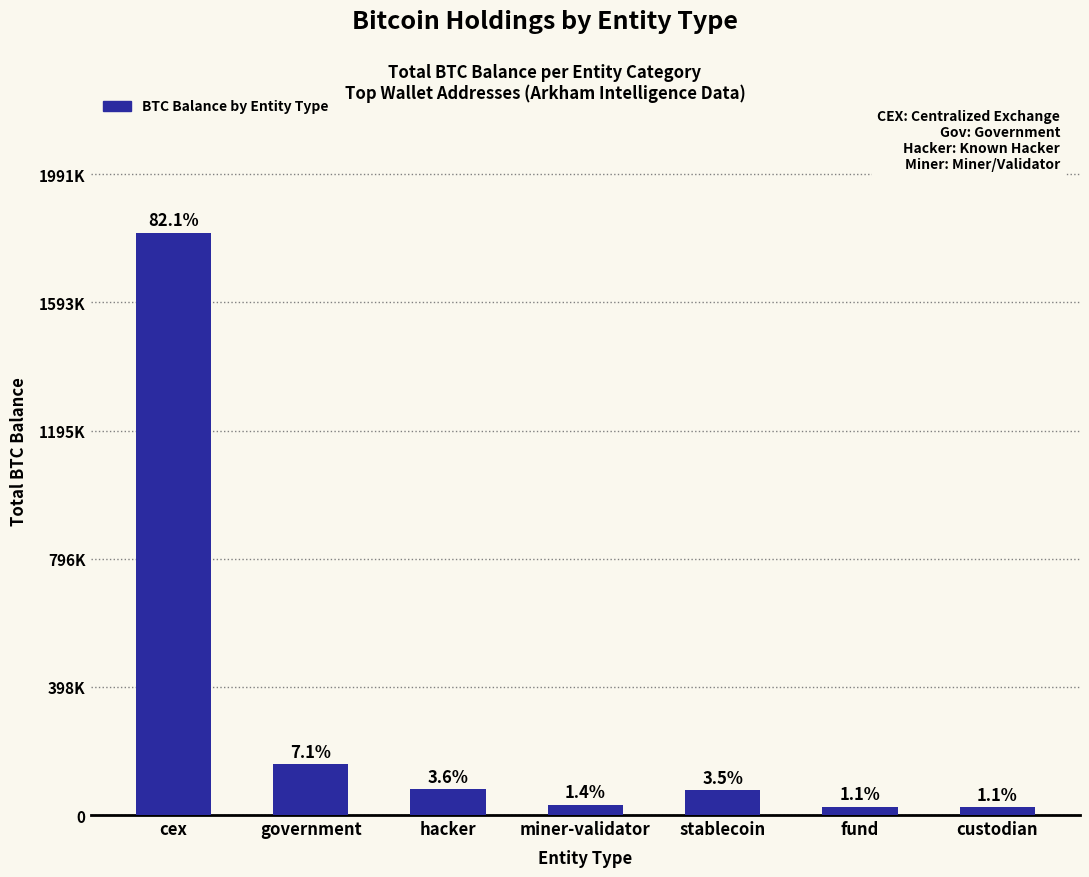

What is the label of the 3rd bar from the right?

stablecoin